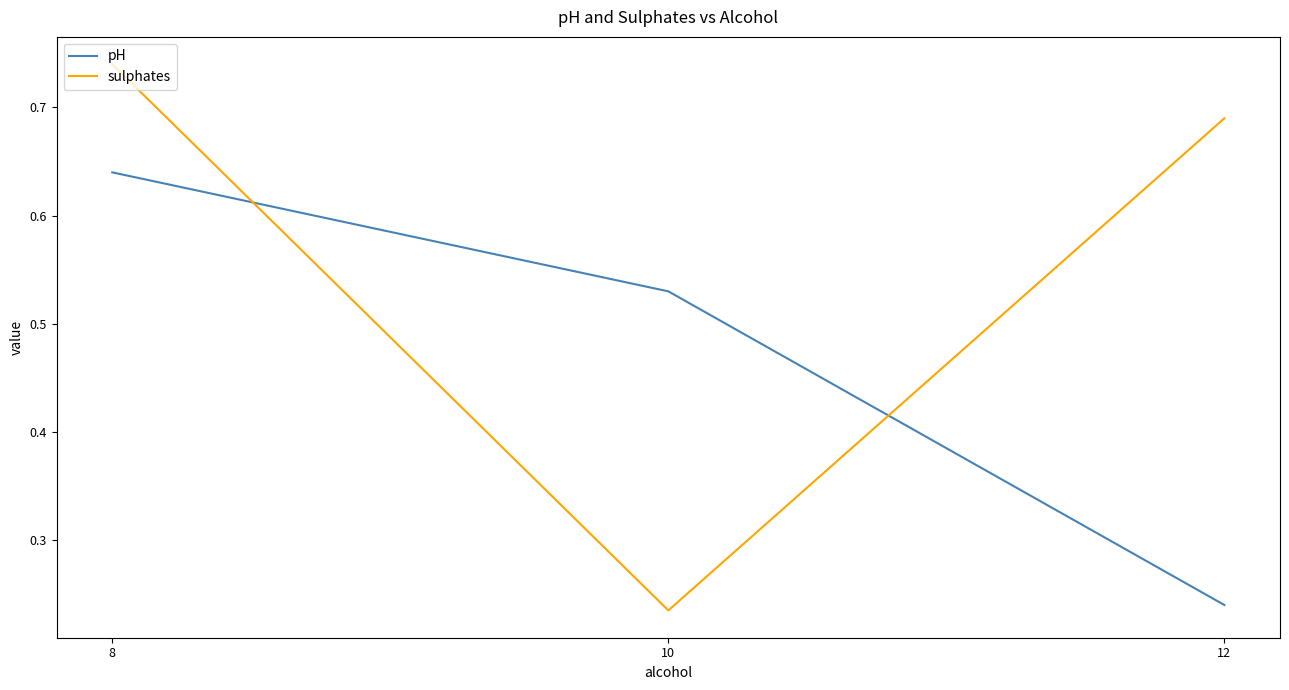

At which category is the sum across all series the highest?

8